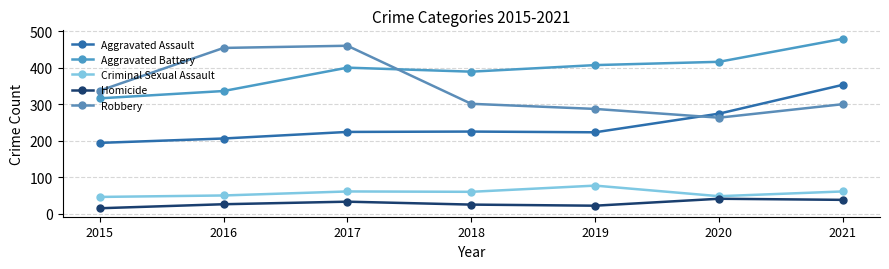

Reading left to right, extract all data points from this chart.

Aggravated Assault: 2015=194	2016=206	2017=224	2018=225	2019=223	2020=274	2021=353
Aggravated Battery: 2015=316	2016=336	2017=400	2018=389	2019=407	2020=416	2021=479
Criminal Sexual Assault: 2015=46	2016=50	2017=61	2018=60	2019=77	2020=48	2021=61
Homicide: 2015=15	2016=26	2017=33	2018=25	2019=22	2020=41	2021=38
Robbery: 2015=337	2016=454	2017=460	2018=301	2019=287	2020=263	2021=300